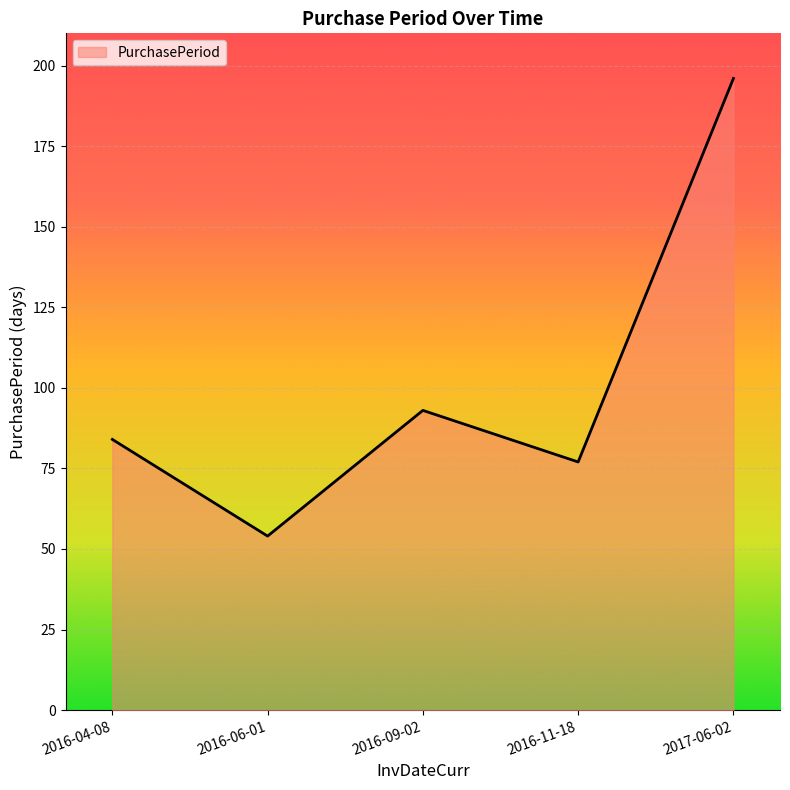

What is the difference between the maximum and minimum values?

142